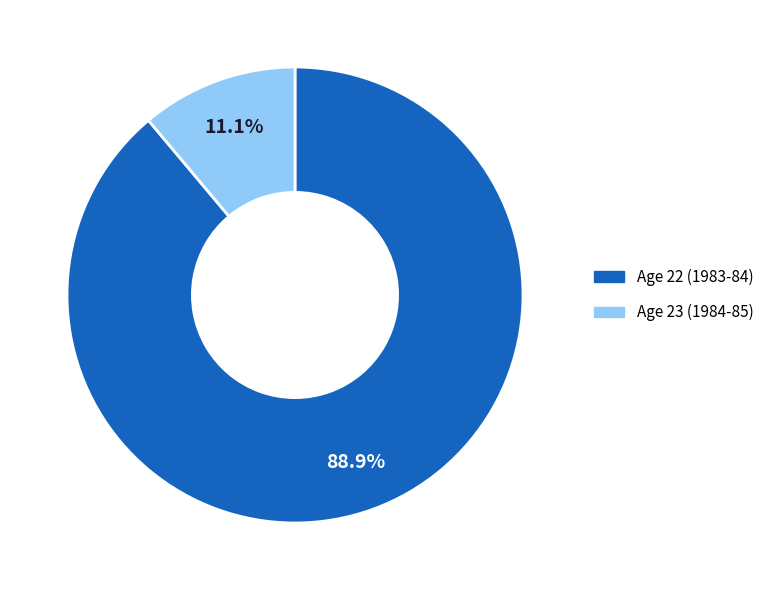

How many segments does this pie chart have?

2